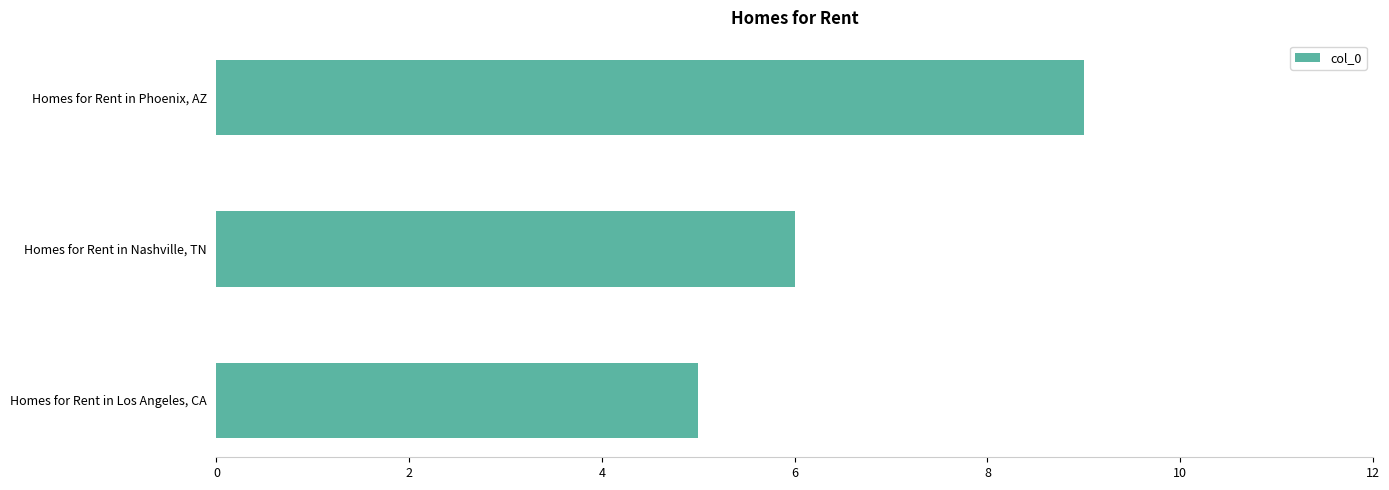

What is the smallest value displayed?

5